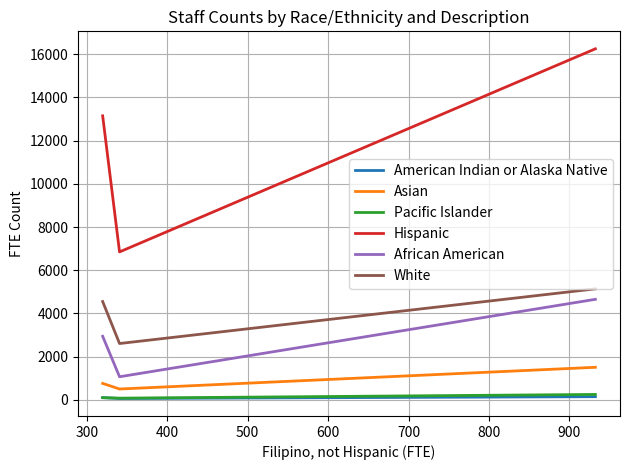

Which series has the largest total across all categories?

Hispanic